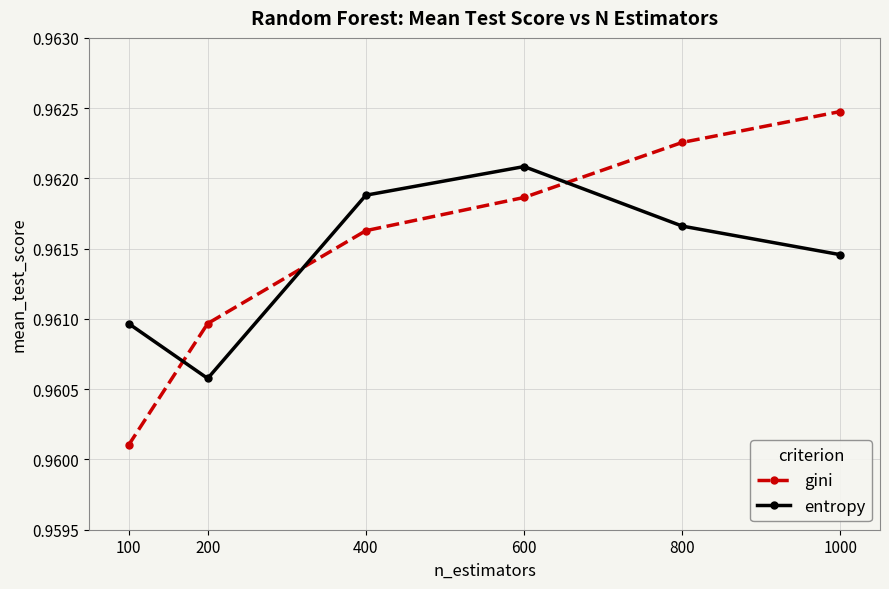

Which series has the widest spread of values?

gini